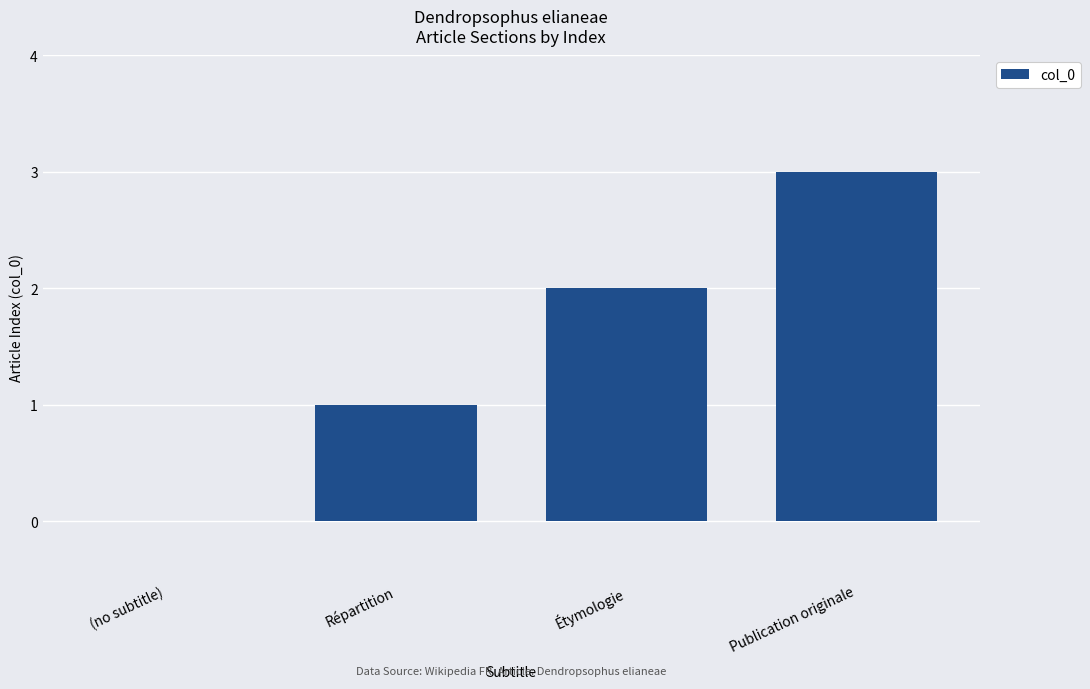

What is the approximate value at Publication originale?

3